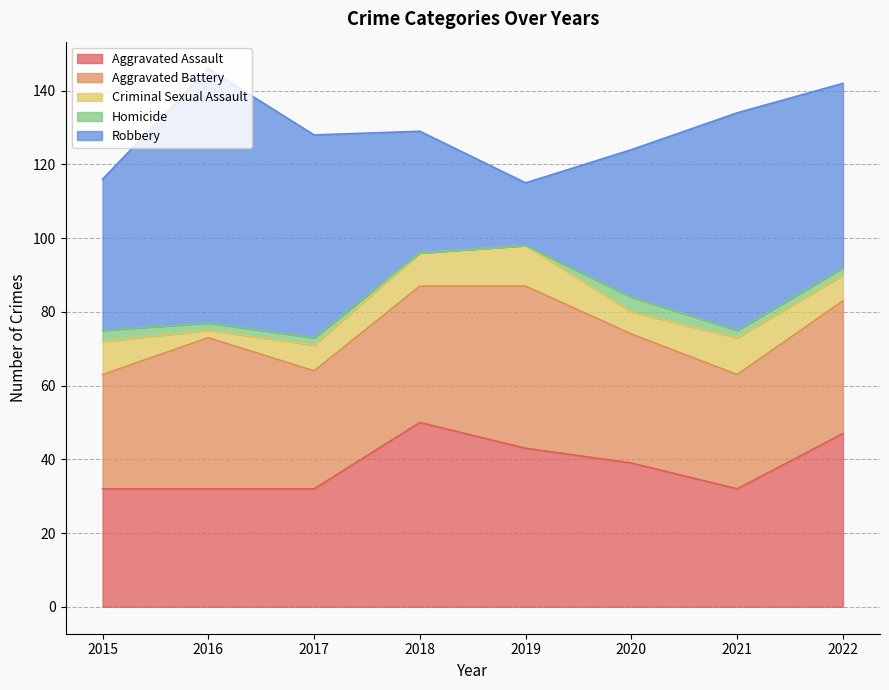

What is the maximum value for Aggravated Battery?

44